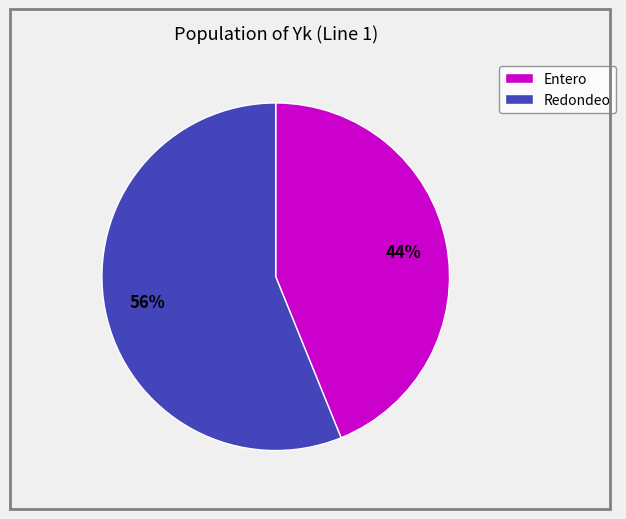

Count the number of slices in the pie.

2